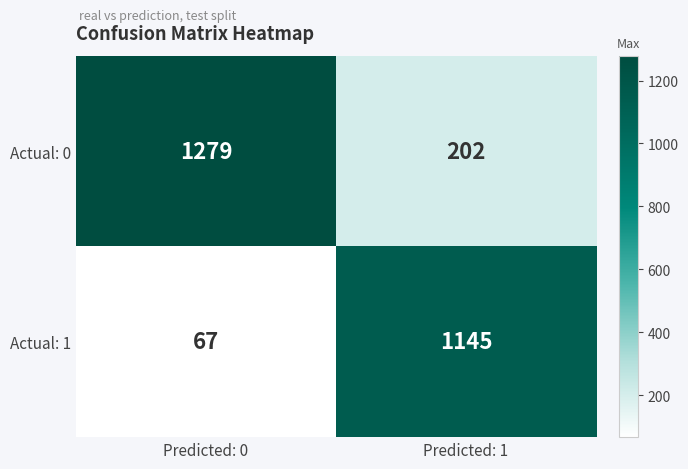

At which label is Actual: 1 closest to 606?

Predicted: 0